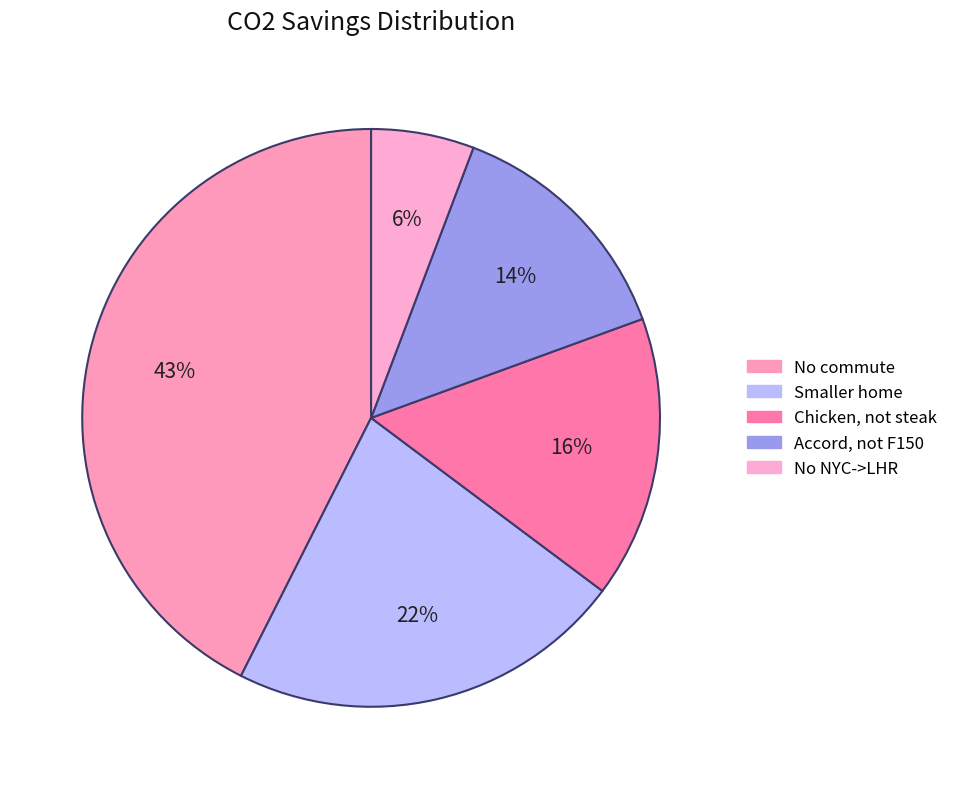

Does any single category account for the majority?

No